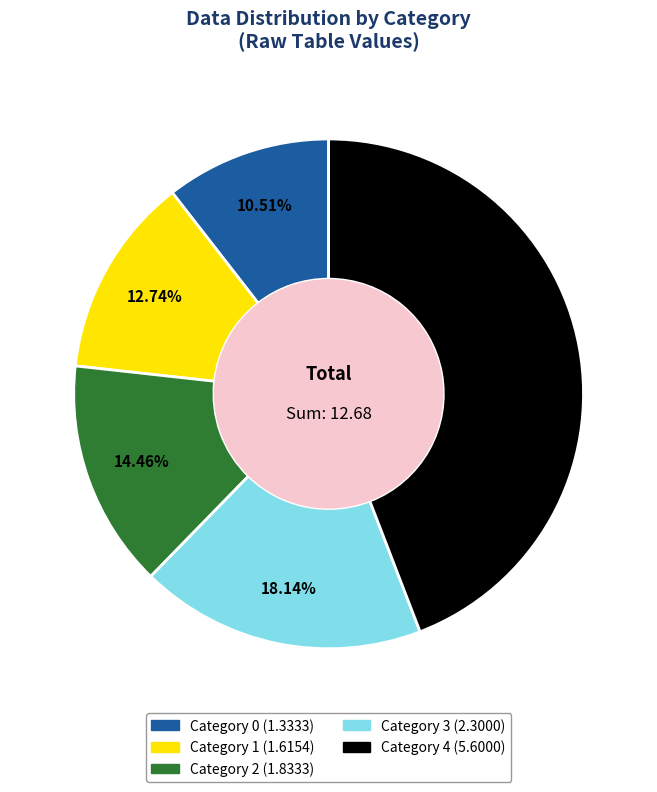

Is there any slice that represents more than half of the pie?

No